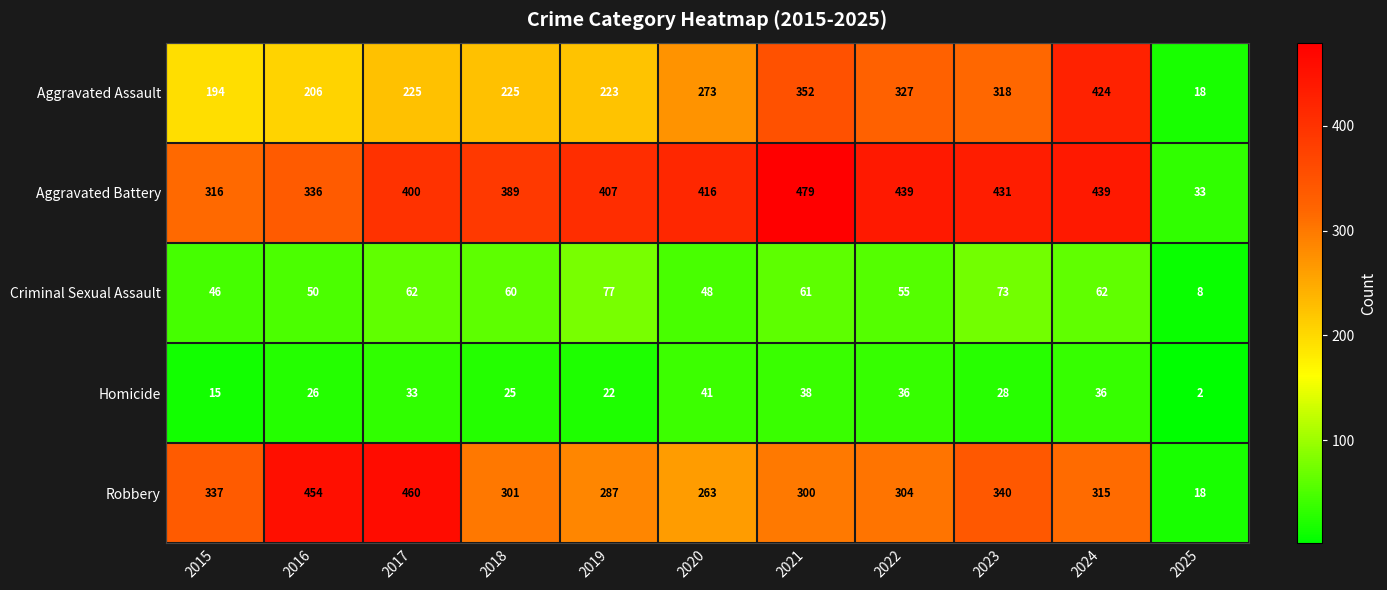

What is the difference between the maximum and minimum values in the Robbery series?

442